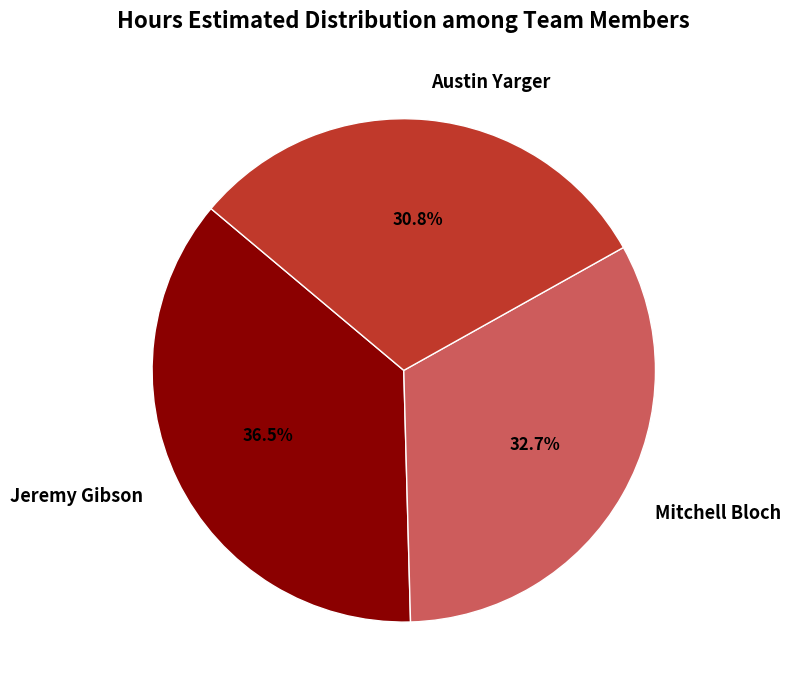

Which category has the biggest portion of the pie?

Jeremy Gibson